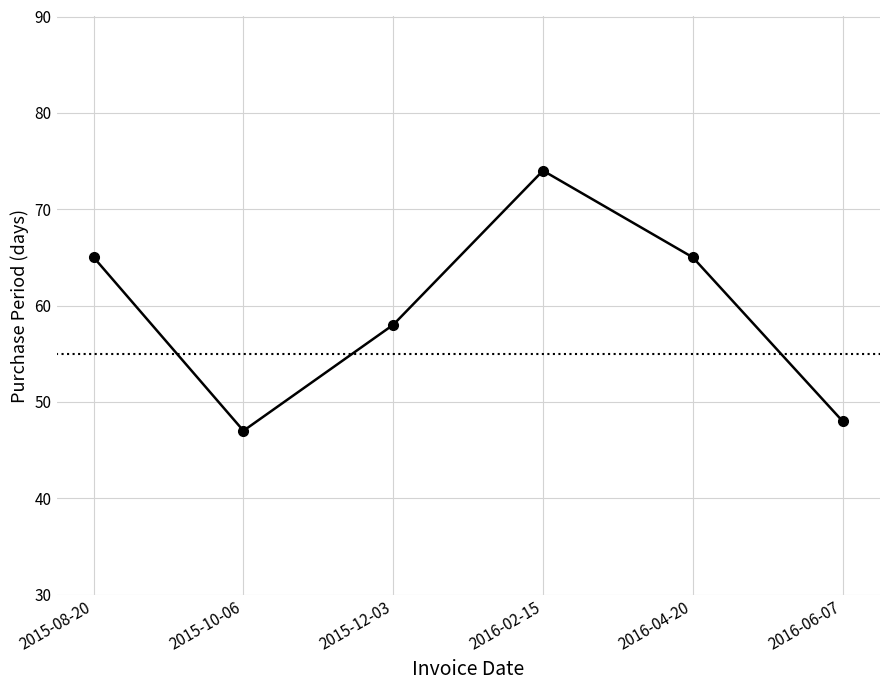

The chart shows a value of 96 at 2015-08-20. True or false?

False